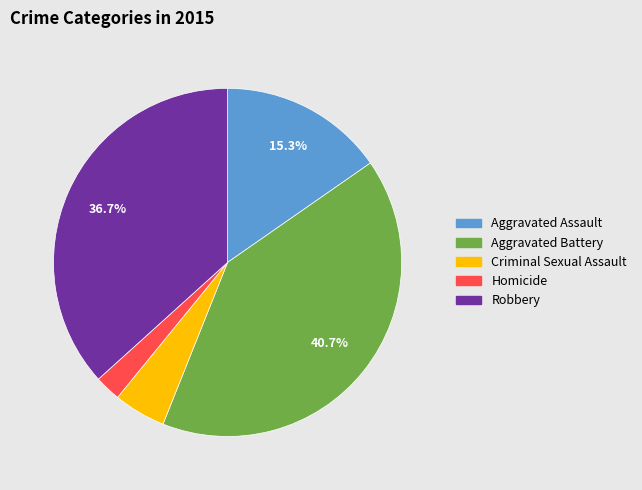

Does any single category account for the majority?

No